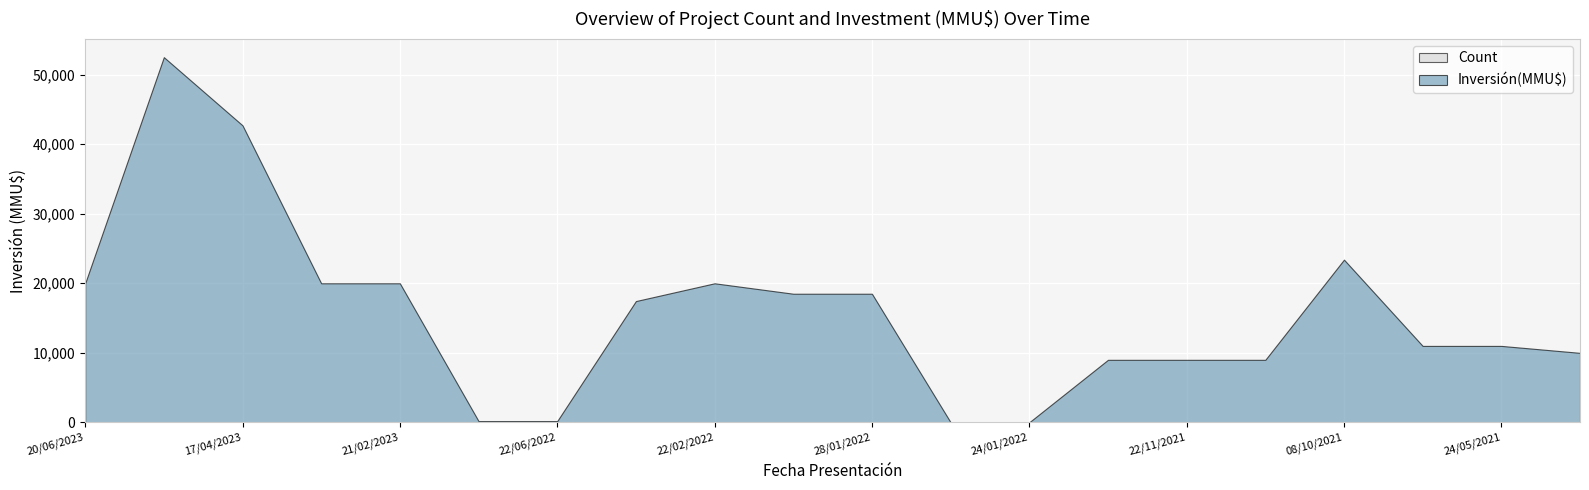

Where is Inversión(MMU$) nearest to the value 26262?

08/10/2021